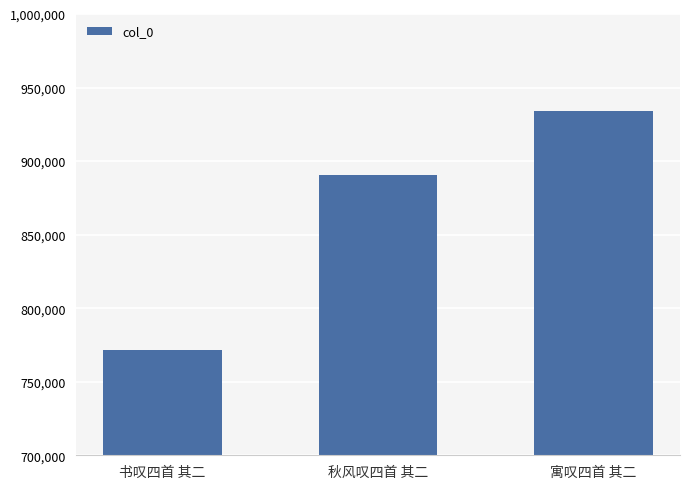

What is the difference between the maximum and minimum values?

162519